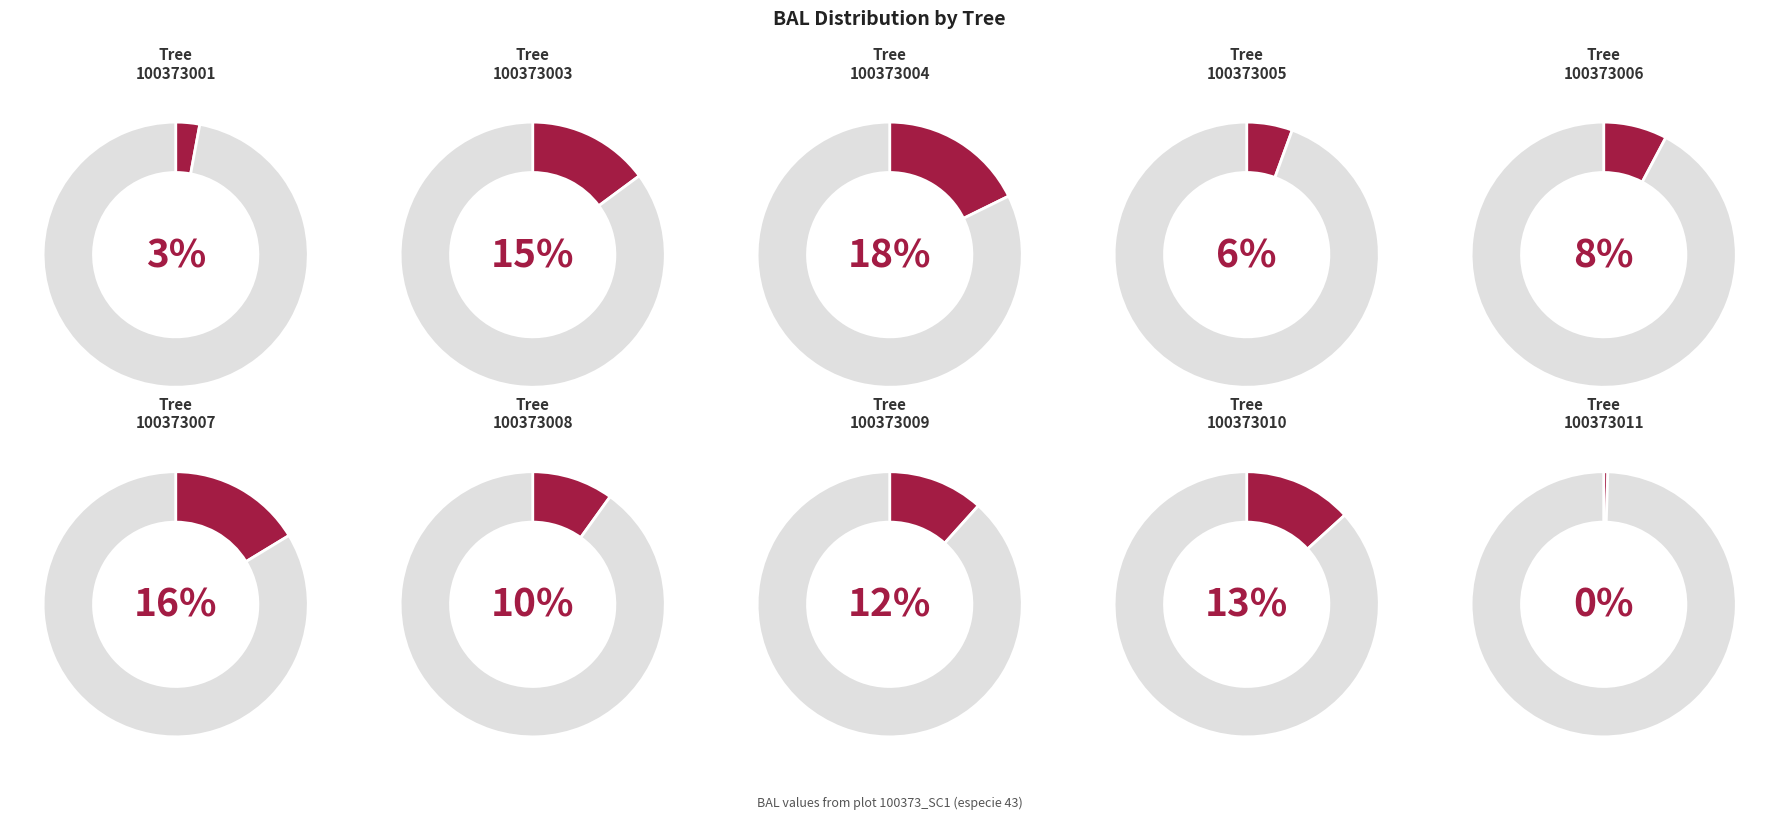

Which category has the biggest portion of the pie?

100373004